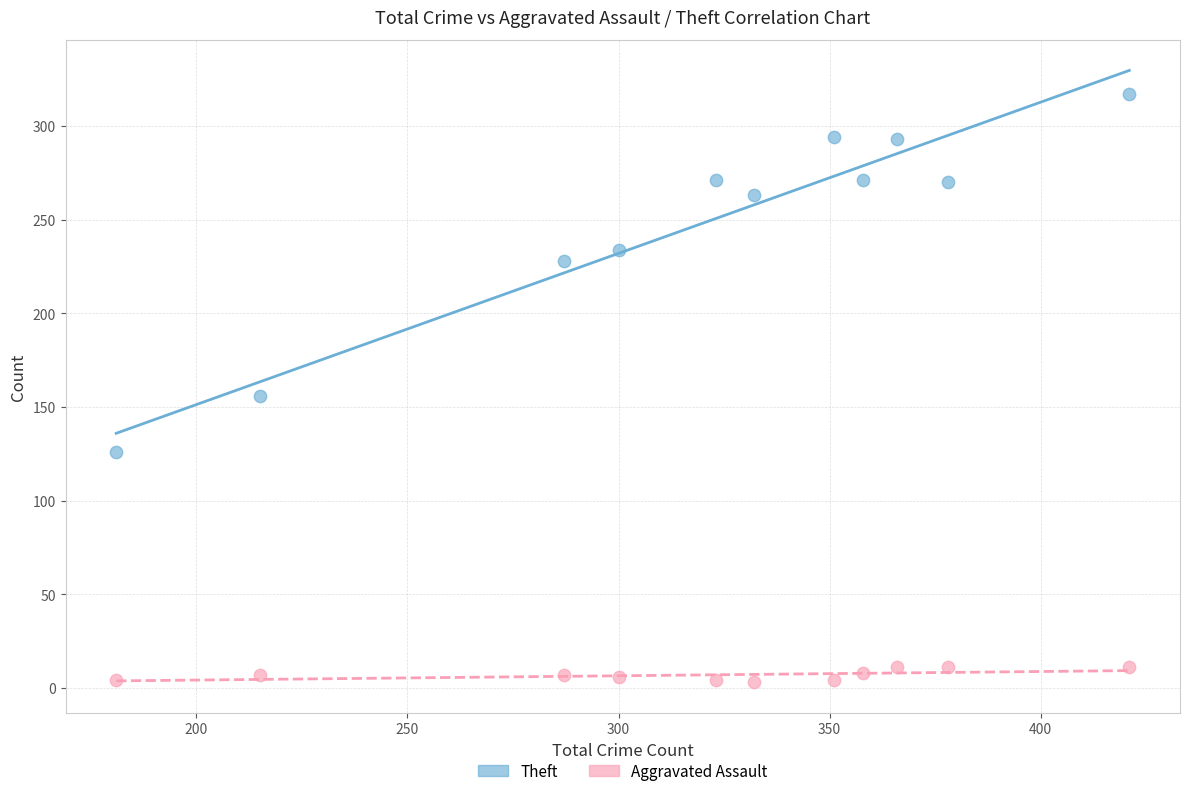

Which series has the widest spread of Y values?

Theft